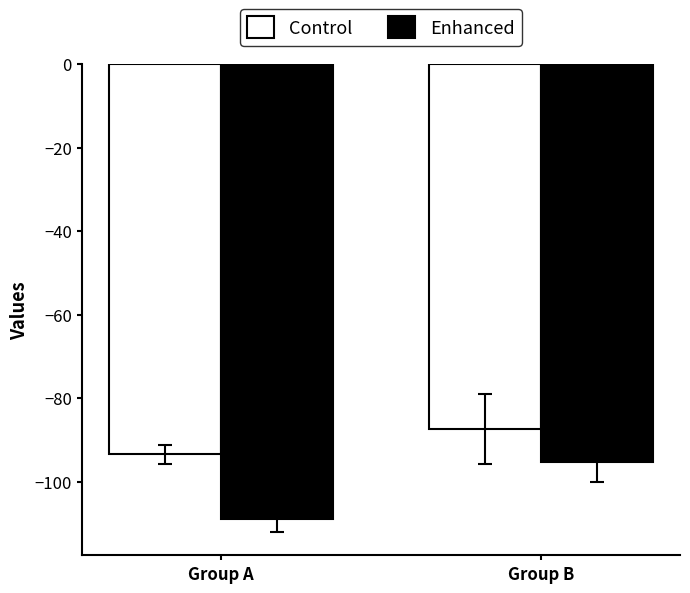

The Enhanced series shows -126.7 at Group B. True or false?

False